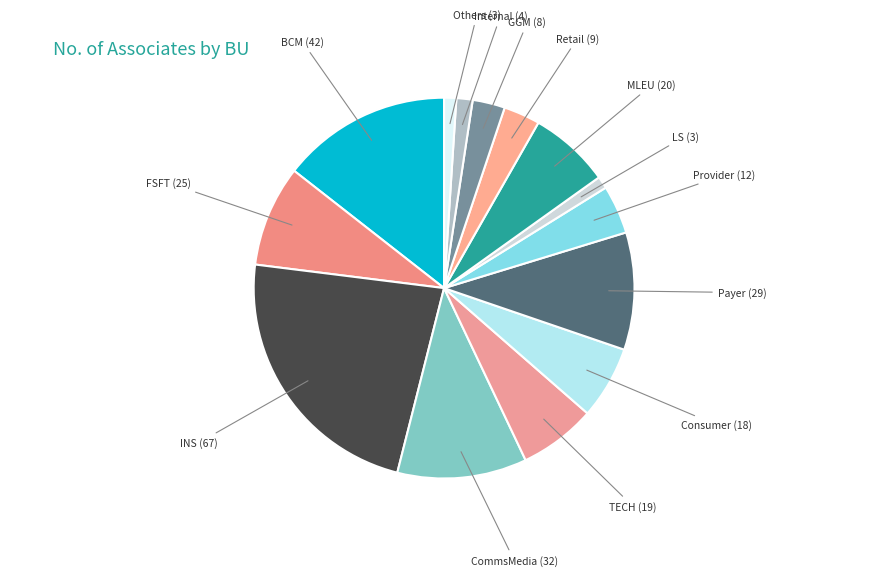

Which slice is the largest?

INS